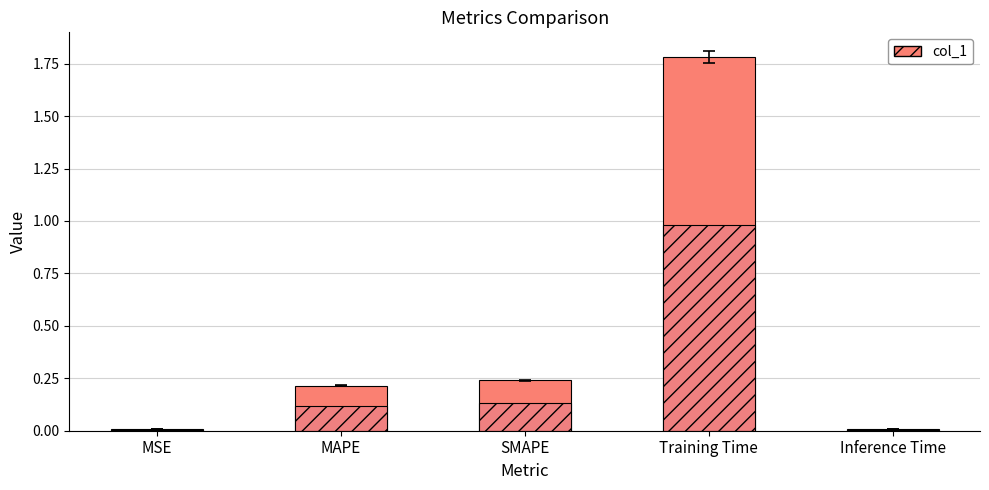

The col_1 series shows 0.2 at MAPE. True or false?

True